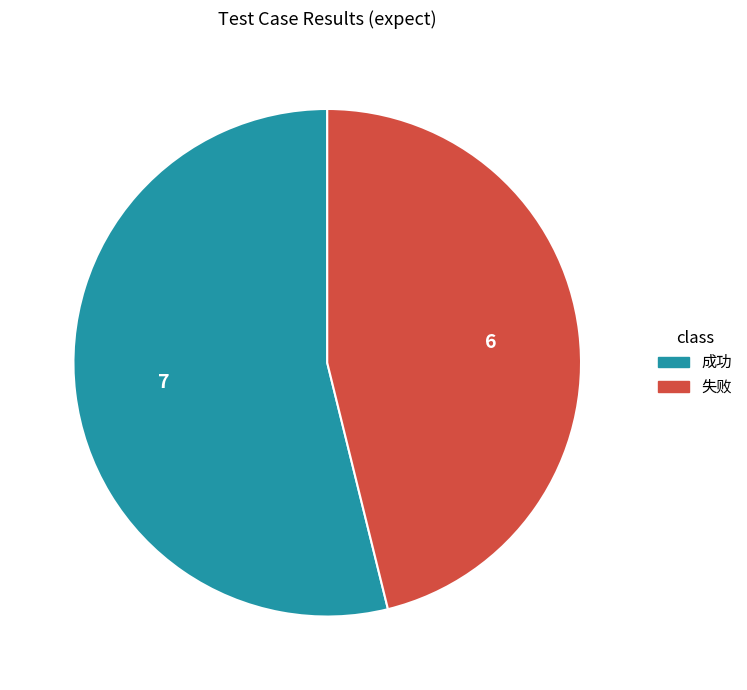

Which category has the smallest portion of the pie?

失败